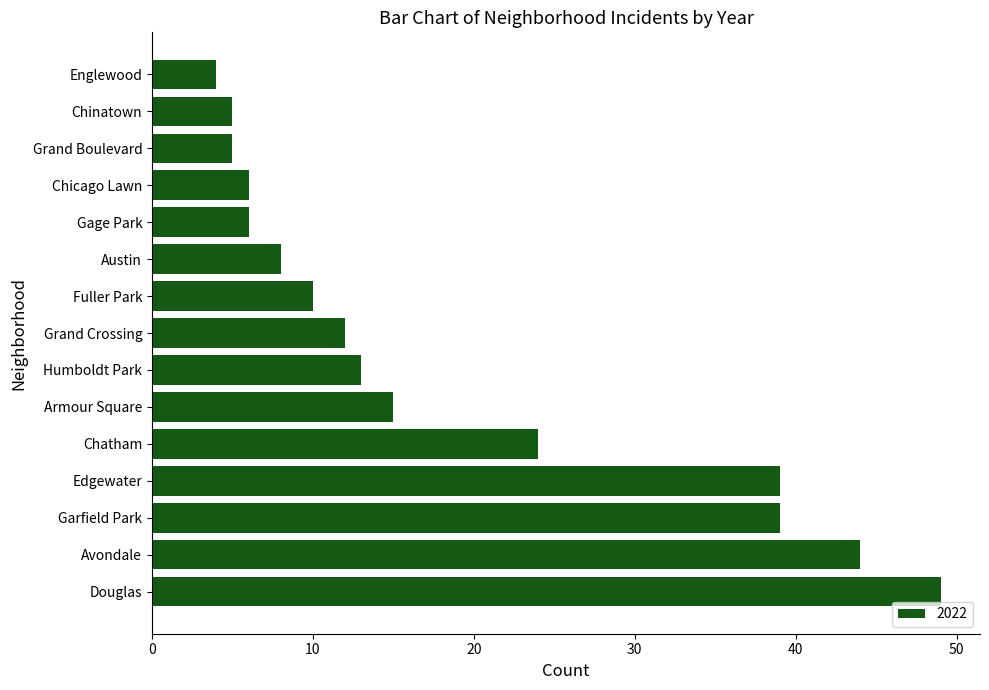

What is the greatest value displayed?

49